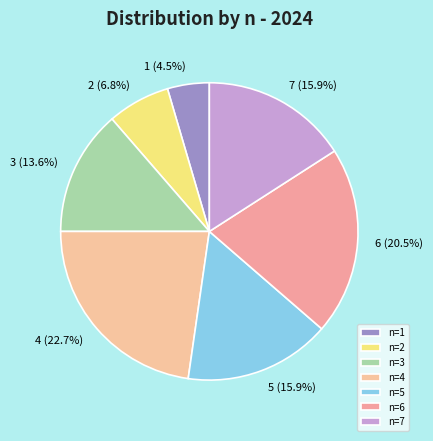

What percentage is NOT represented by 2?

93.2%